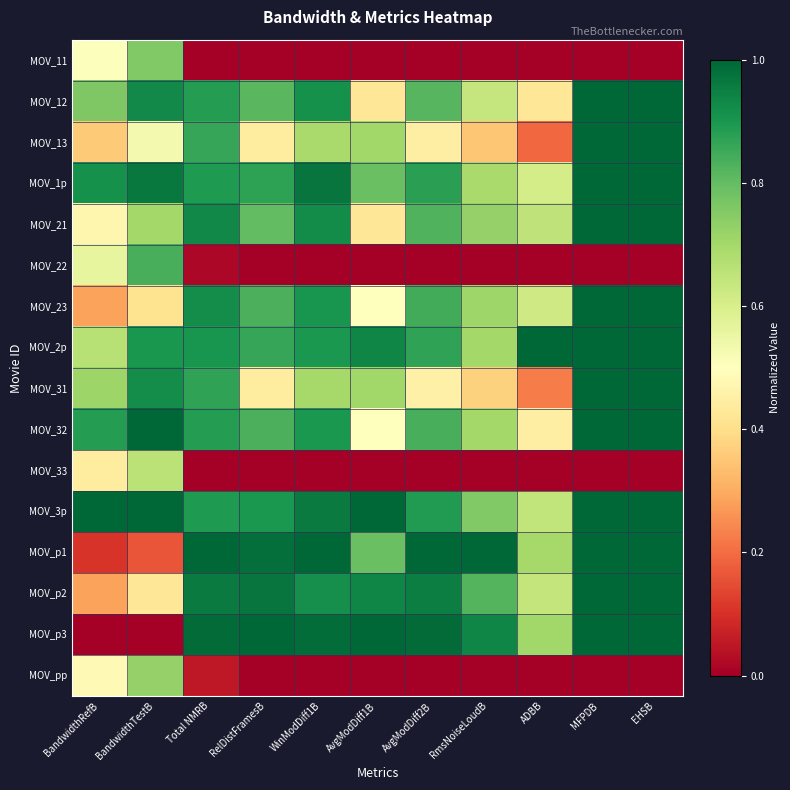

At which category is the sum across all series the highest?

MFPDB